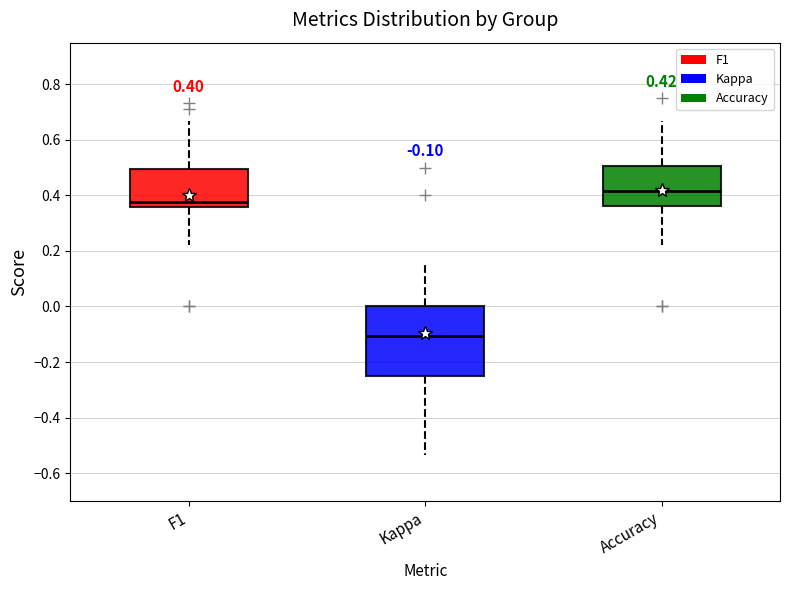

Which box is the tallest, from its lower edge to its upper edge?

Kappa